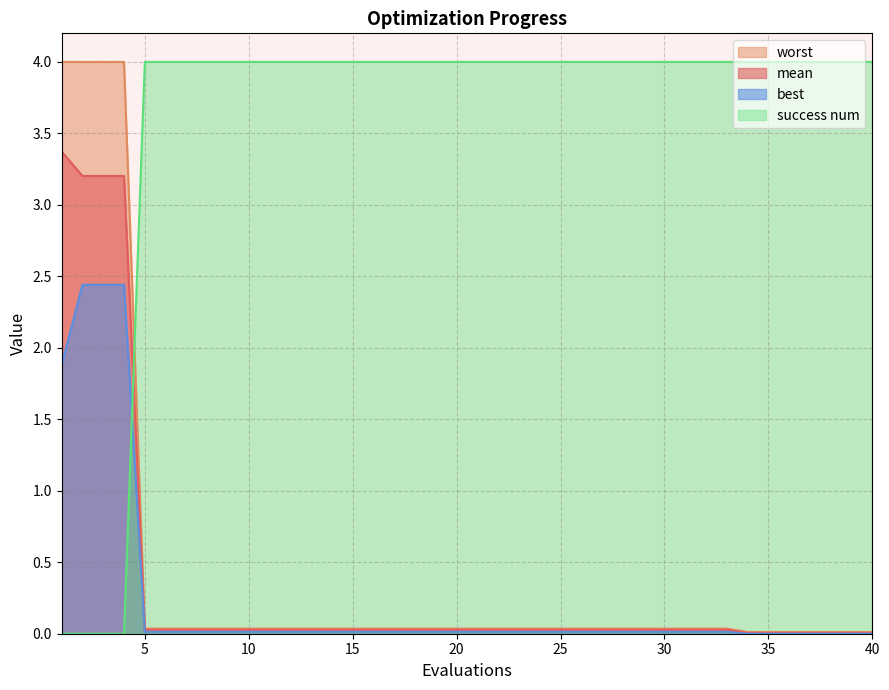

How many intersections are there between worst and success num?

1